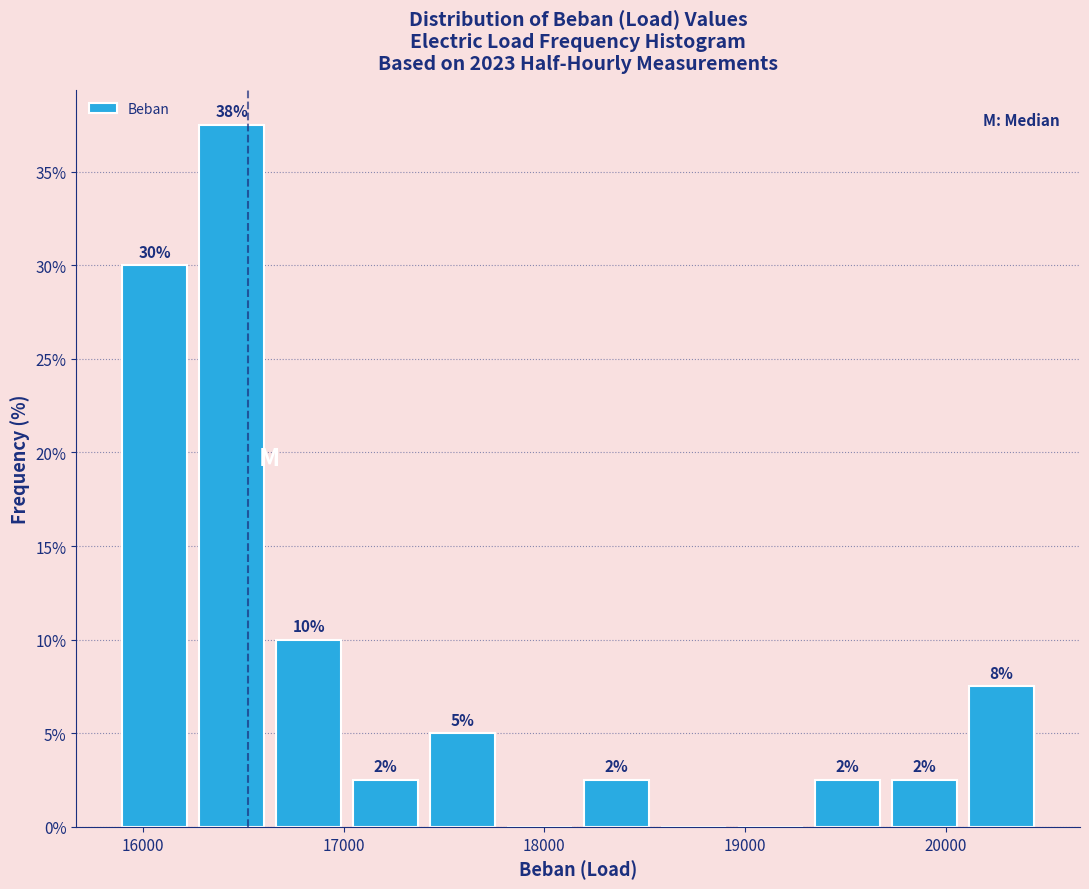

Around what value on the x-axis is the tallest bar? Give the approximate position of its centre, as read against the axis.

16400